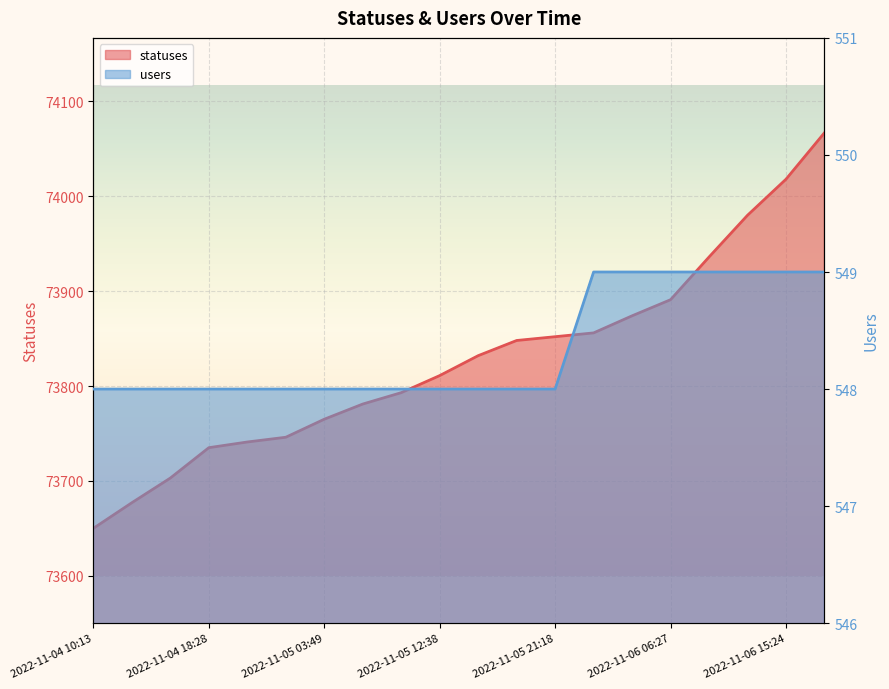

How many lines are shown in the chart?

2